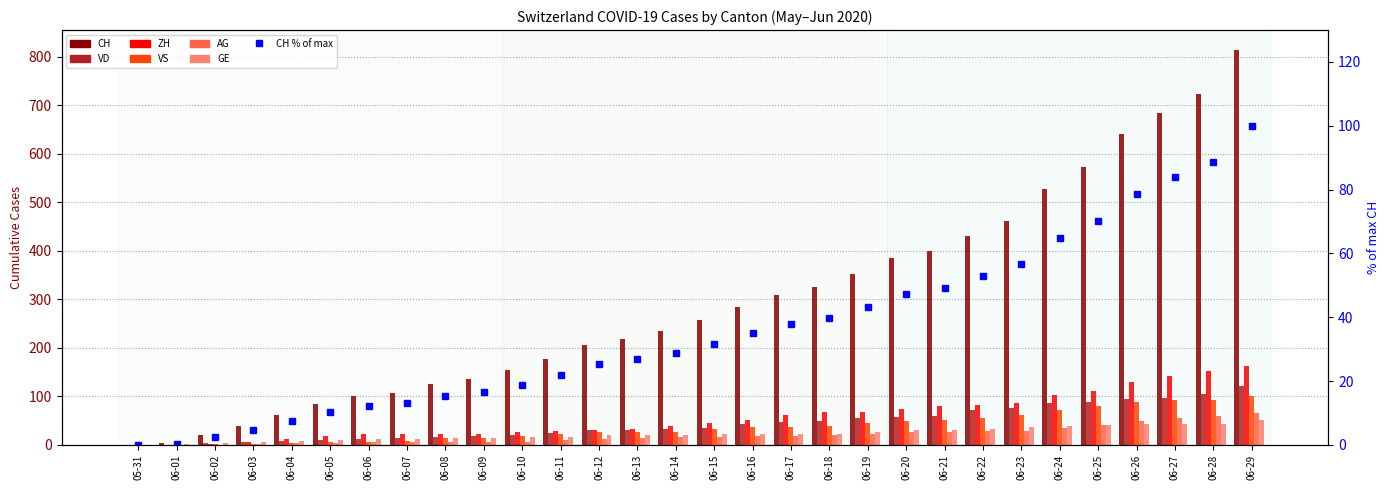

Rank the categories by ZH value from lowest to highest.

05-31, 06-01, 06-02, 06-03, 06-04, 06-05, 06-06, 06-07, 06-08, 06-09, 06-10, 06-11, 06-12, 06-13, 06-14, 06-15, 06-16, 06-17, 06-18, 06-19, 06-20, 06-21, 06-22, 06-23, 06-24, 06-25, 06-26, 06-27, 06-28, 06-29